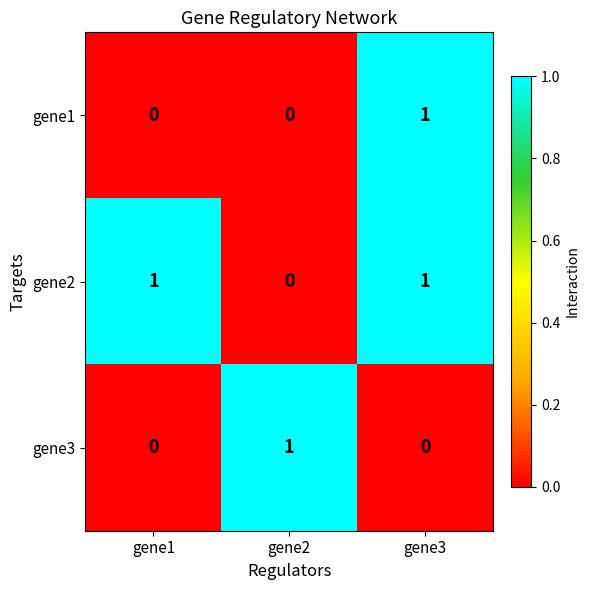

Which series has the largest total across all categories?

gene2